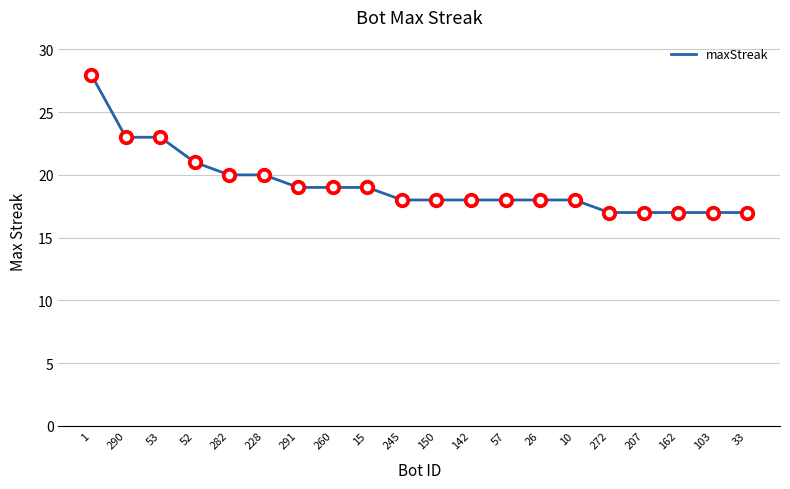

What is the approximate value at 291, to the nearest 5?

20